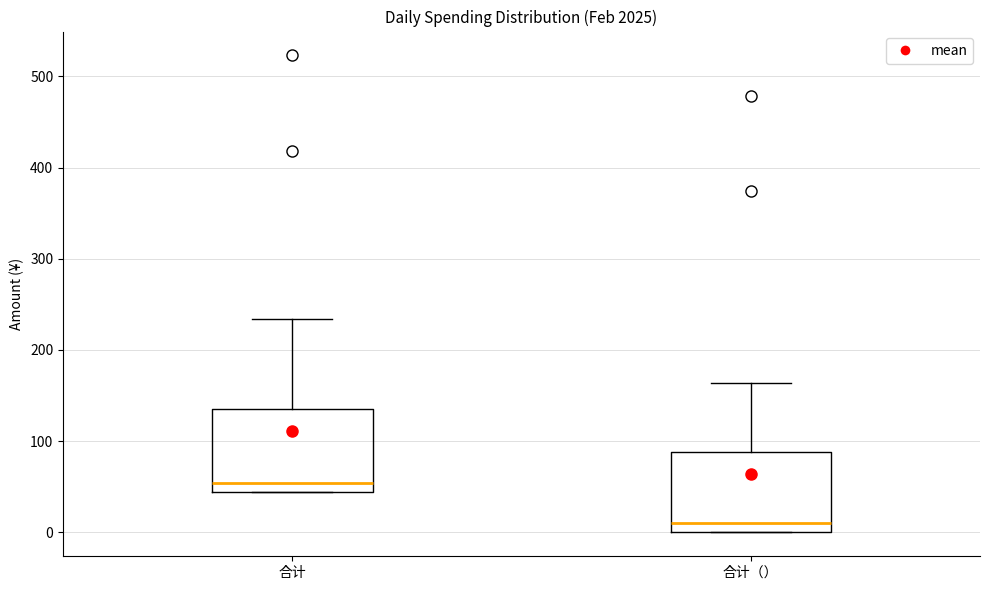

Where does the upper whisker of the box for 合计（） end on the y-axis? The values are not printed on the chart, so give them approximately, as read against the axis.

160